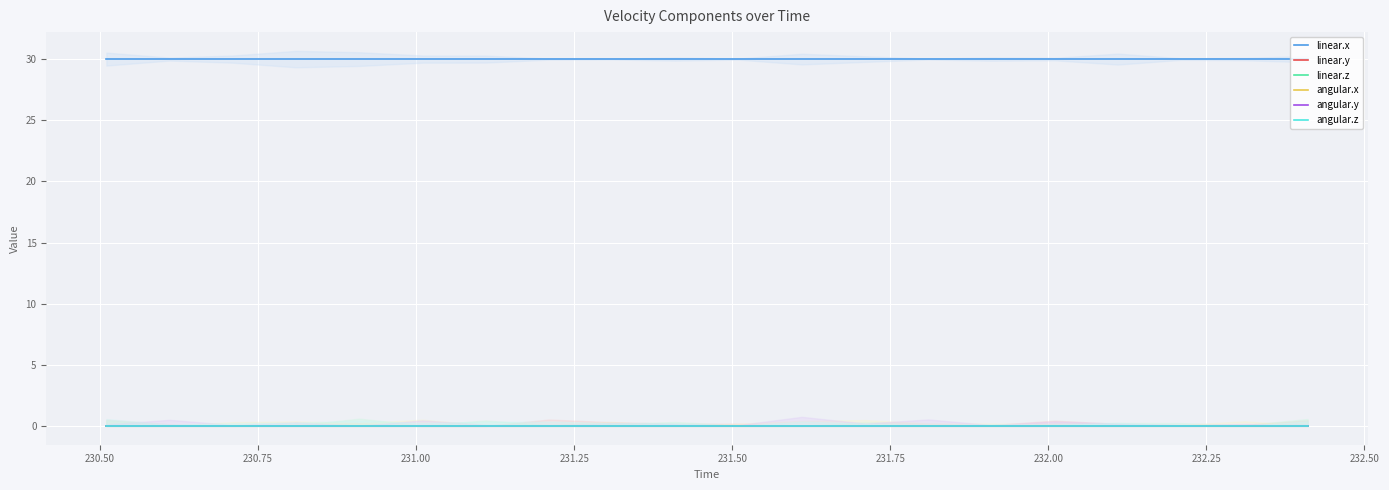

How many data points does each series have?

20